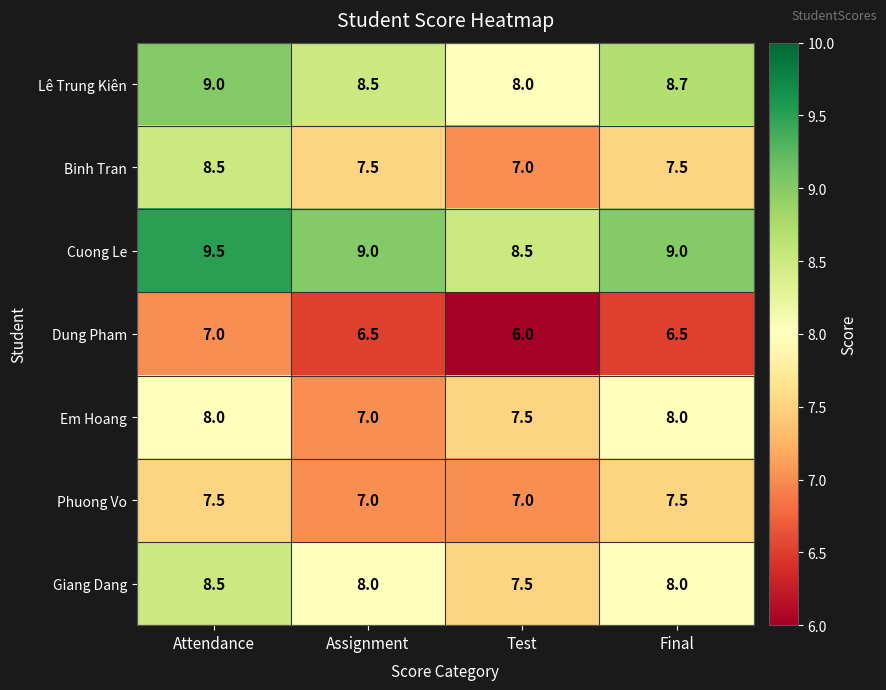

Between Test and Final, which series saw the biggest shift?

Lê Trung Kiên